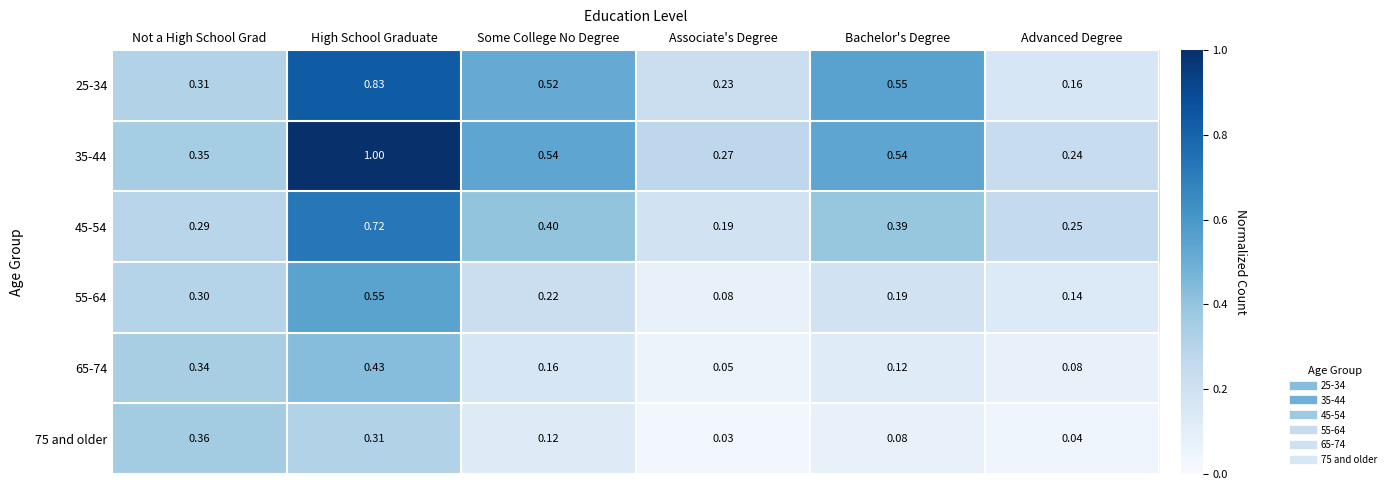

At which category is the sum across all series the highest?

High School Graduate